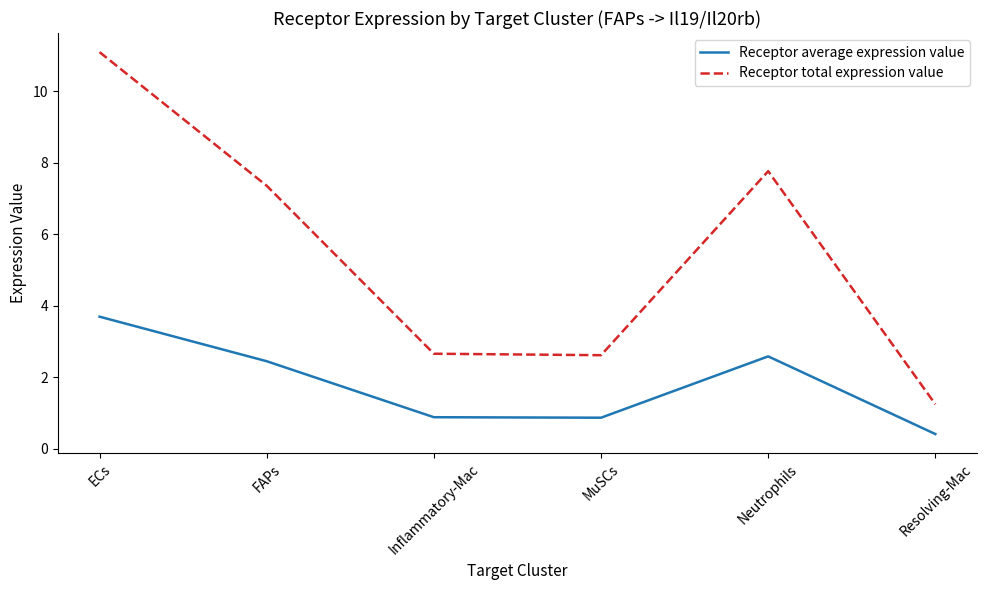

Rank the series by their average value, from lowest to highest.

Receptor average expression value, Receptor total expression value